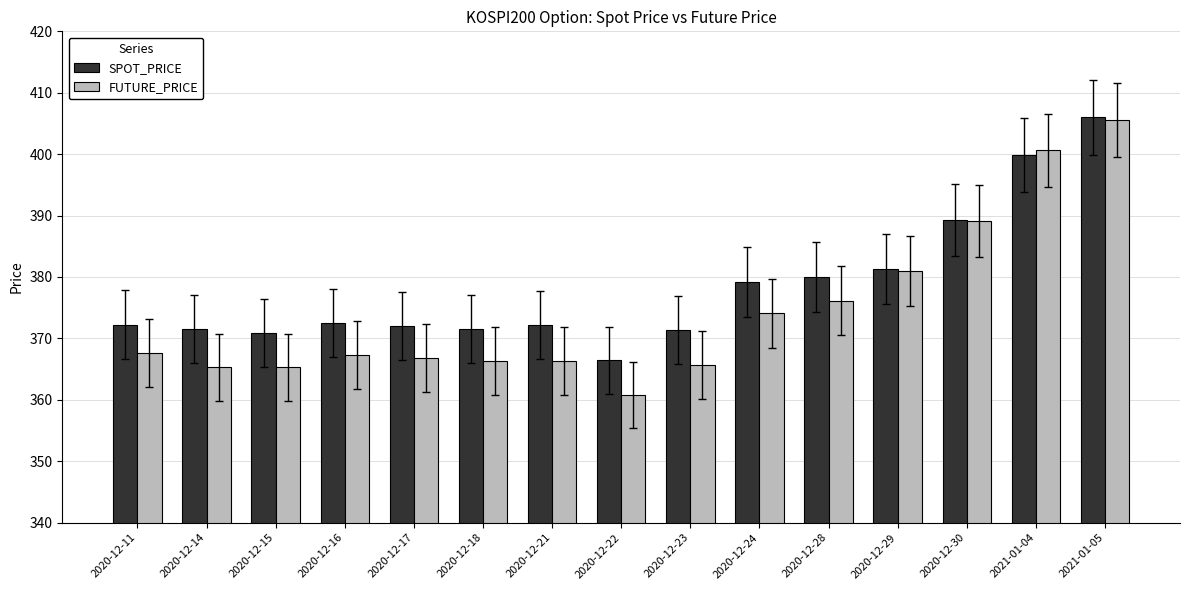

Where is FUTURE_PRICE nearest to the value 383?

2020-12-29